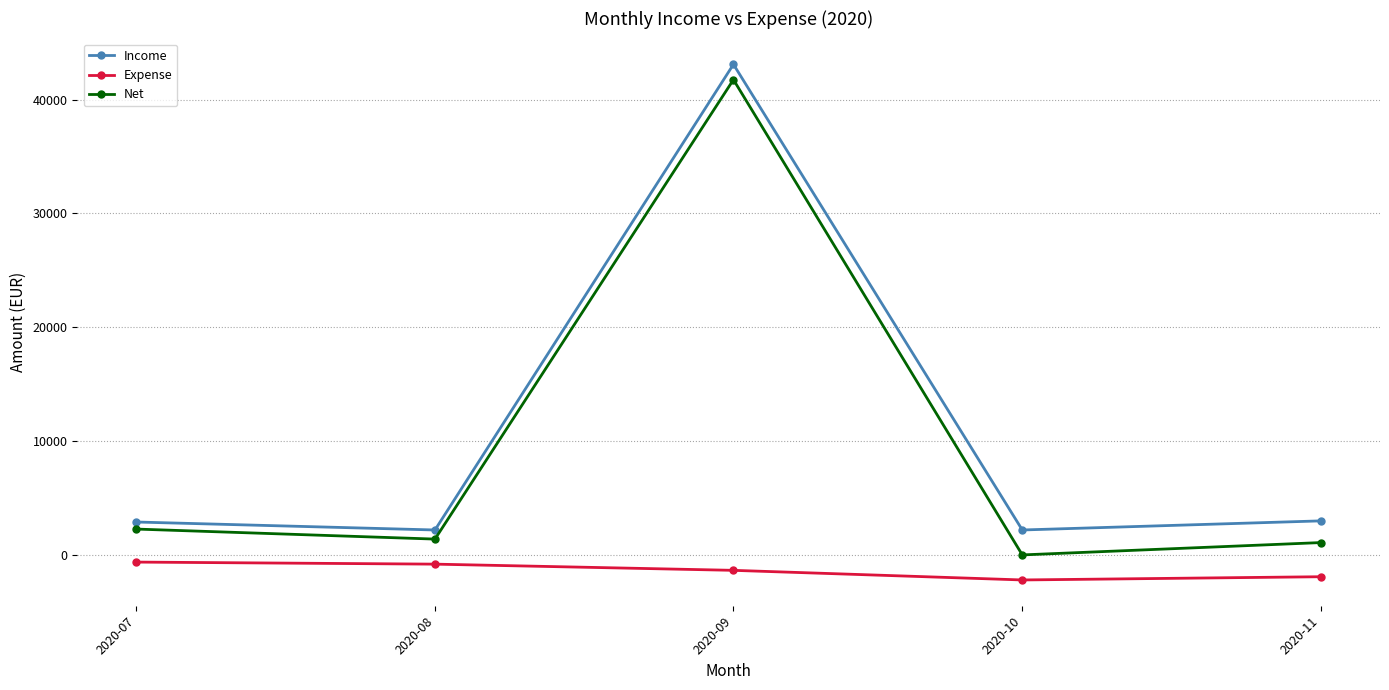

What is the total value across all series at 2020-08?

2800.0